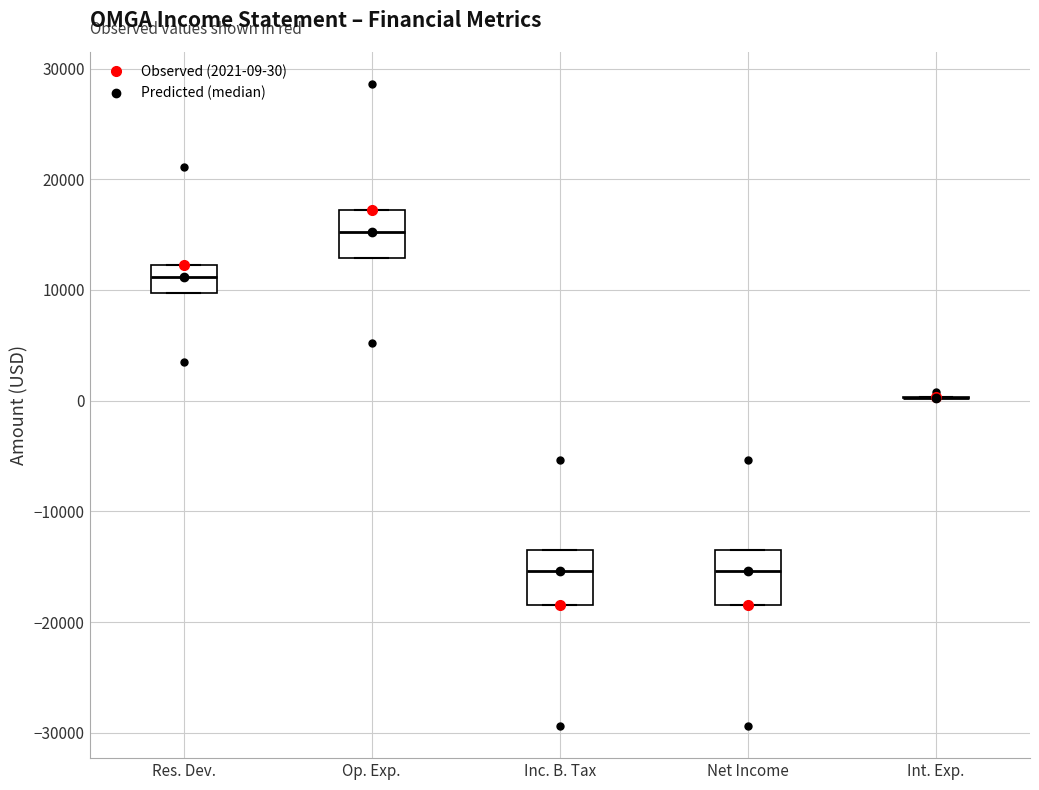

Where does the median line of the box for Net Income sit on the y-axis? The values are not printed on the chart, so give them approximately, as read against the axis.

-15000